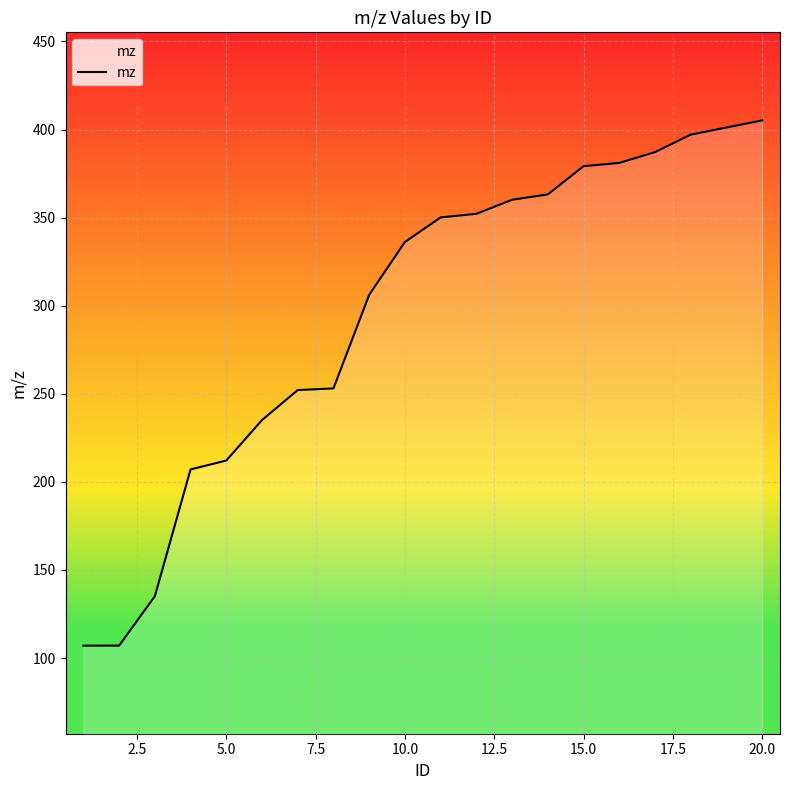

What is the maximum value shown in the chart?

405.2